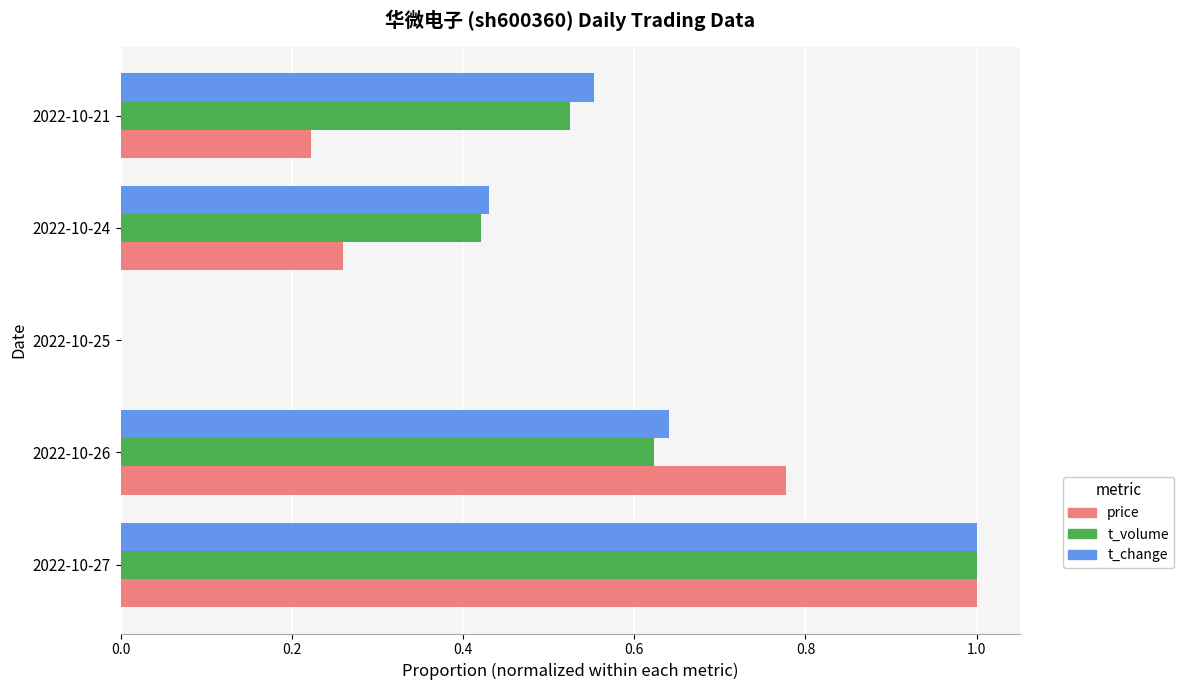

Which category has the highest value in the t_change series?

2022-10-27